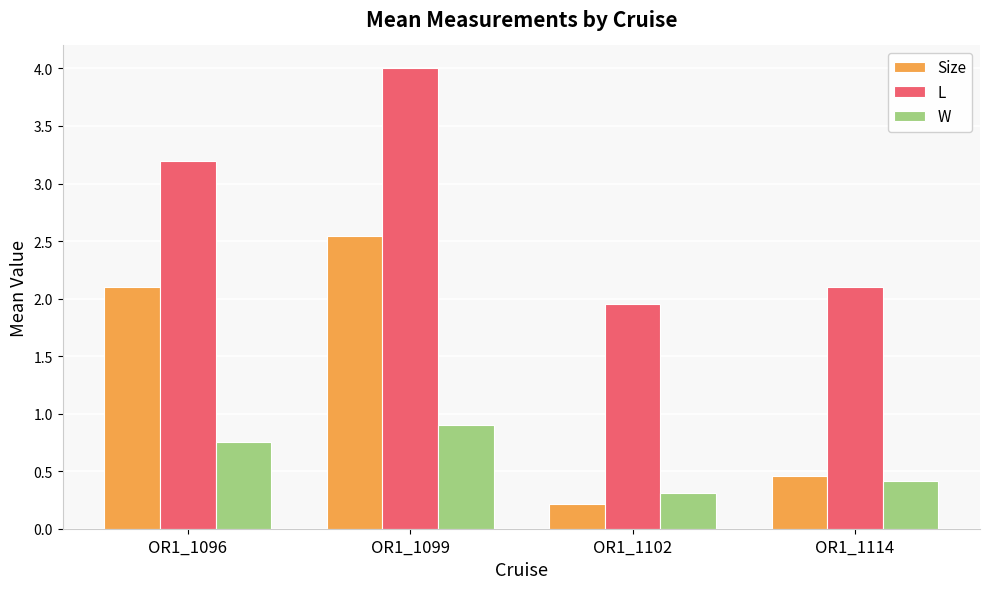

The W series shows 1.0 at OR1_1096. True or false?

False